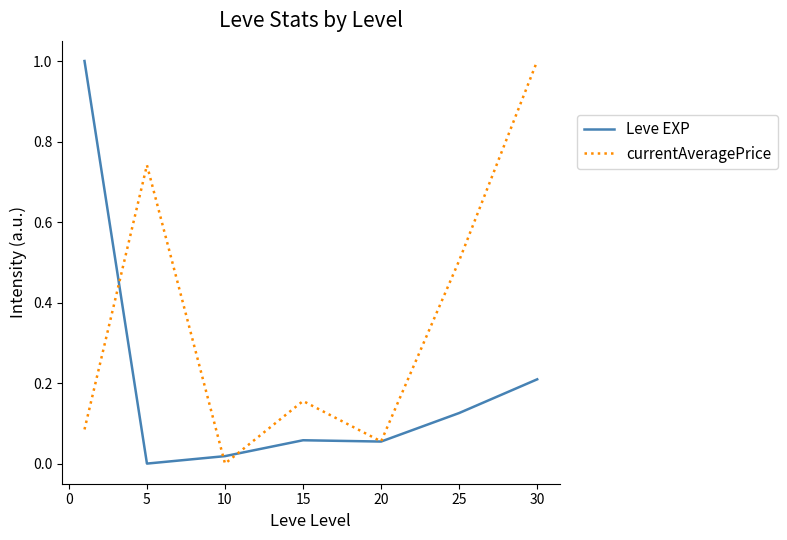

Which series has the largest total across all categories?

currentAveragePrice